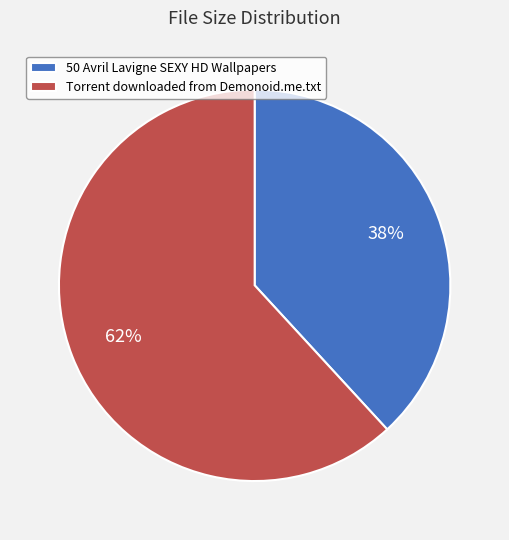

How many slices are in this pie chart?

2